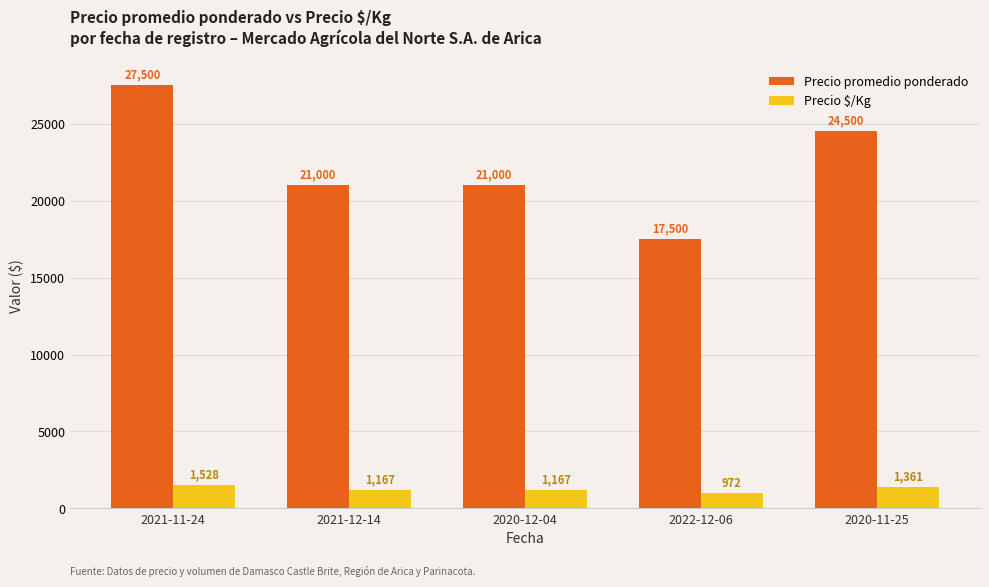

What is the value of the Precio $/Kg bar at the 4th from the left?

972